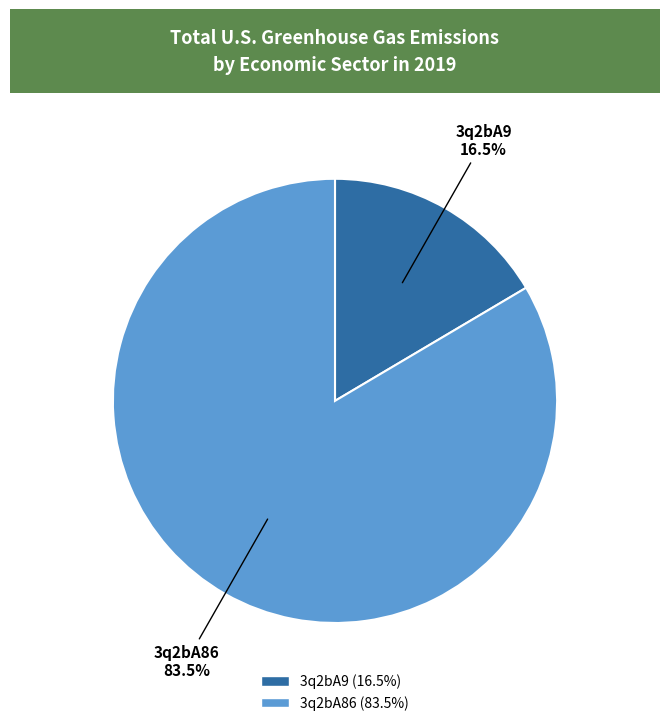

To the nearest percent, what is the difference between the largest and smallest slice percentages?

67%